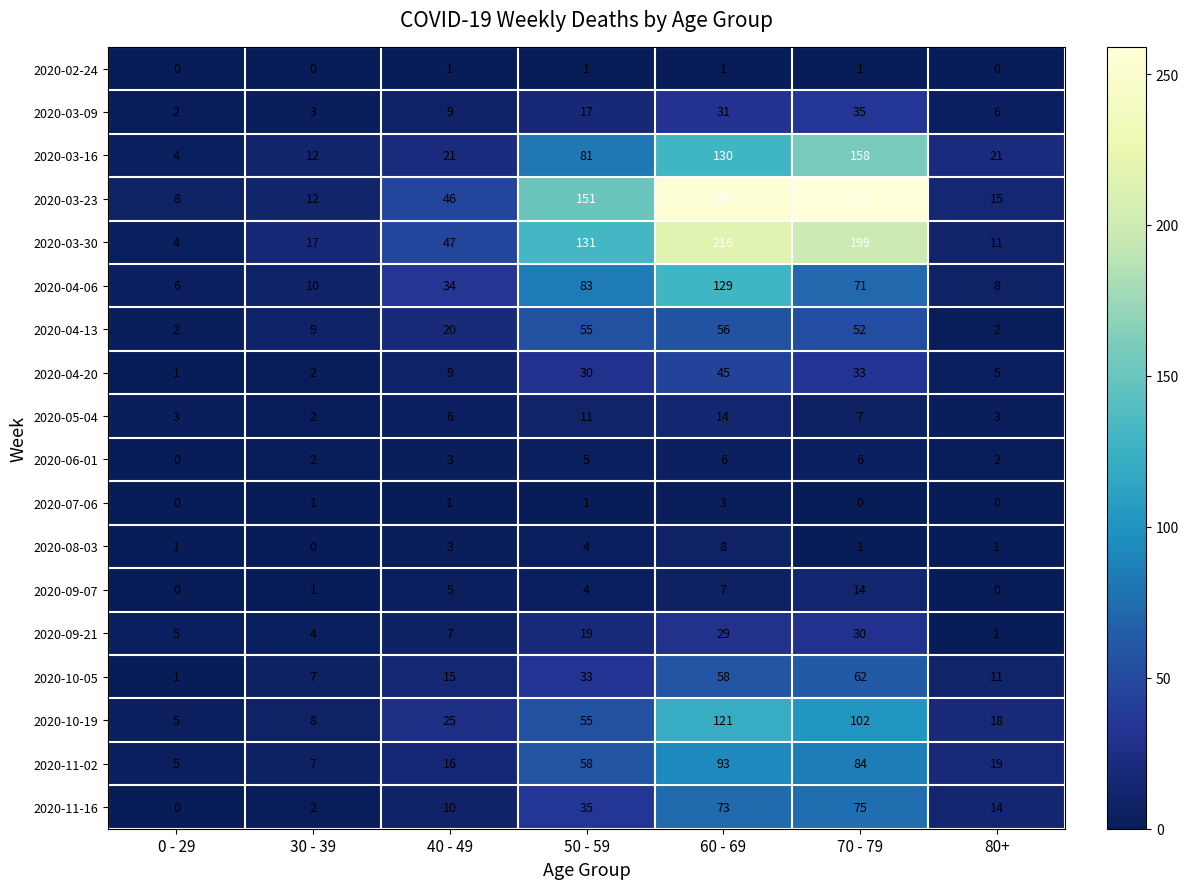

Between 0 - 29 and 40 - 49, which series saw the biggest shift?

2020-03-30